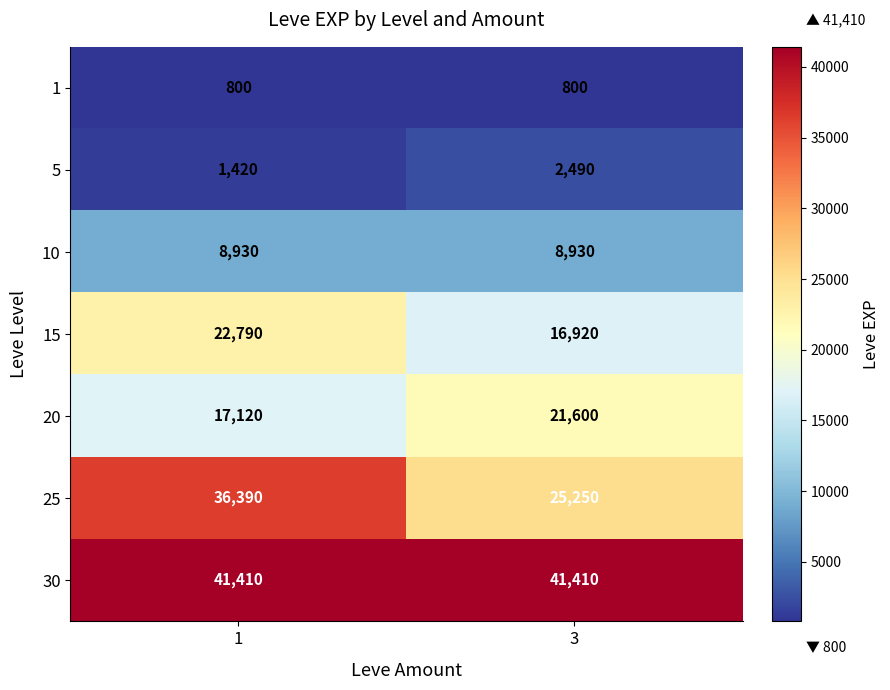

What is the total value across all series at 1?

128860